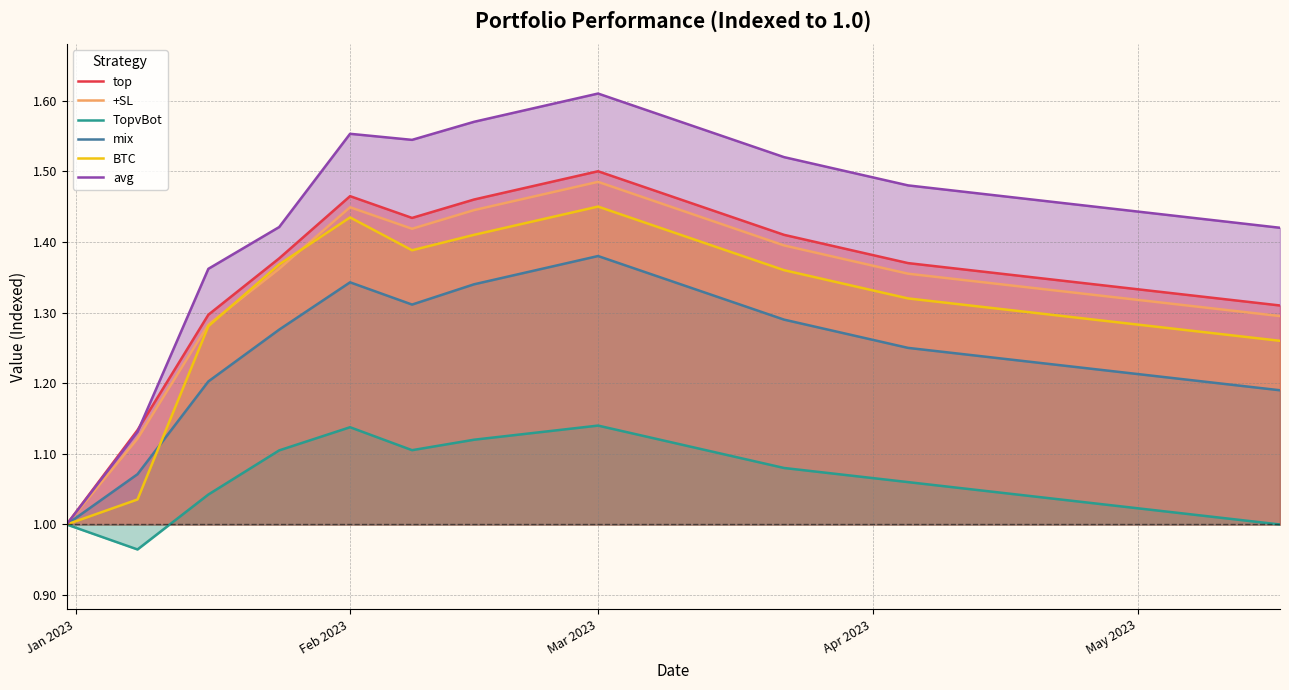

Which series has the largest range (max minus min)?

avg